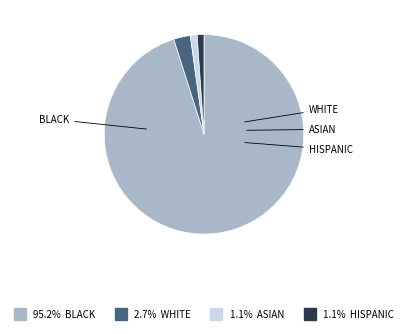

Is there a majority slice in this chart?

Yes